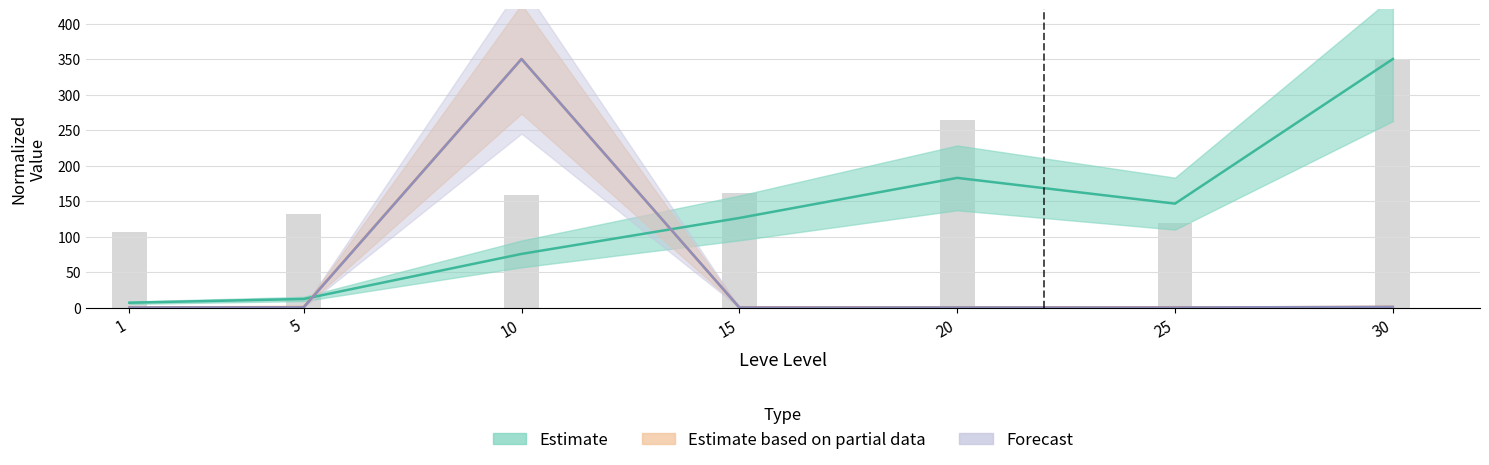

The value of Leve EXP at 5 is 18.4. True or false?

False